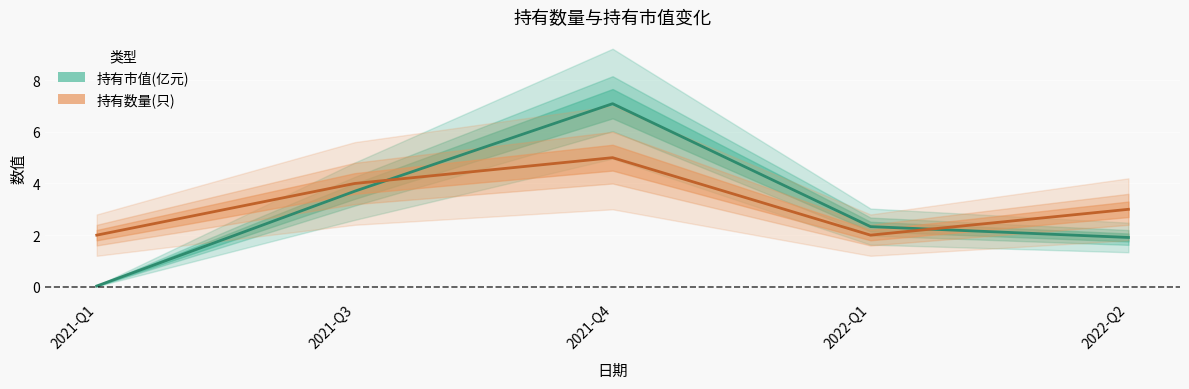

Where is the first local minimum for 持有数量(只)?

2022-Q1